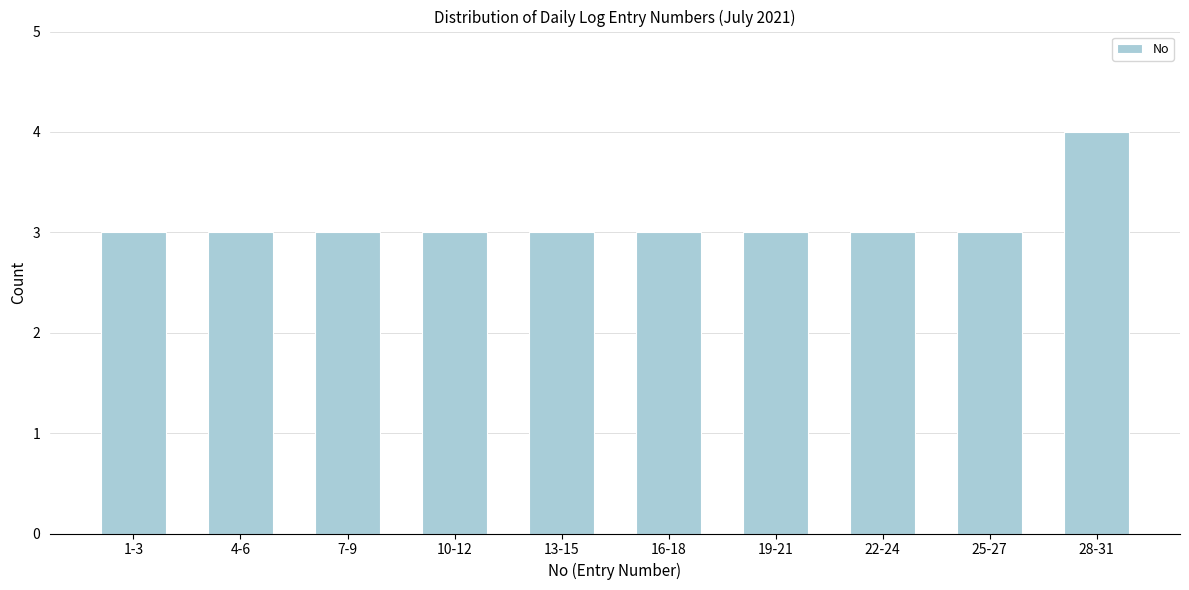

Reading left to right, what are all the values shown in this chart?

3	3	3	3	3	3	3	3	3	4